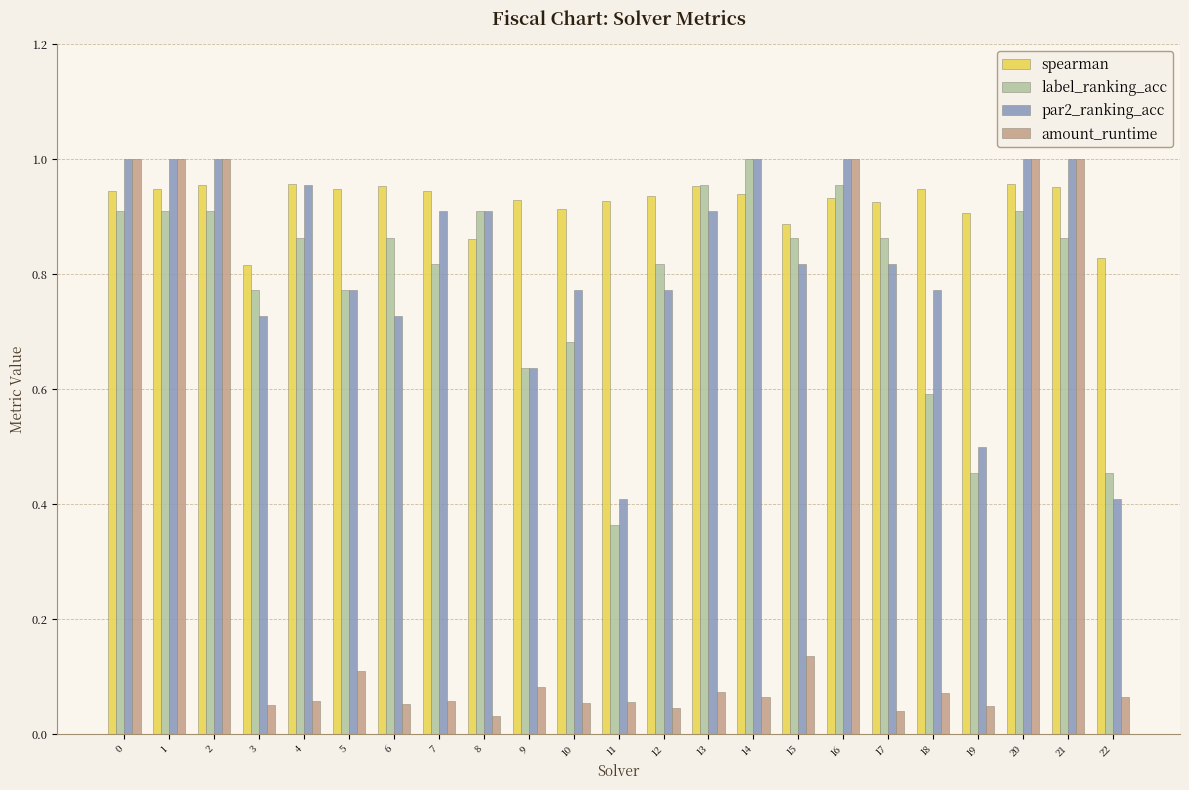

The value of spearman at 0 is 1.4. True or false?

False